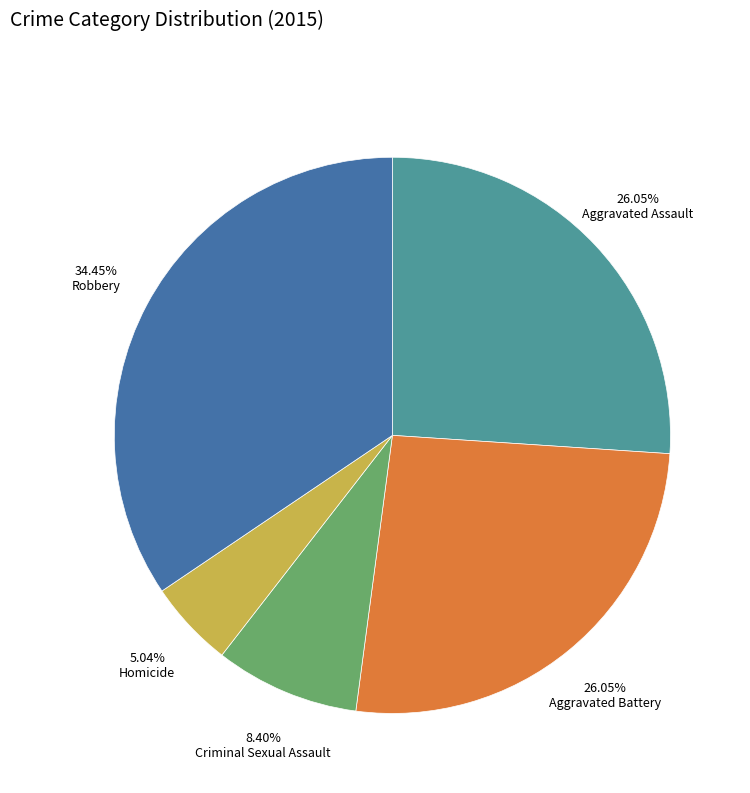

Which slice is the smallest?

Homicide